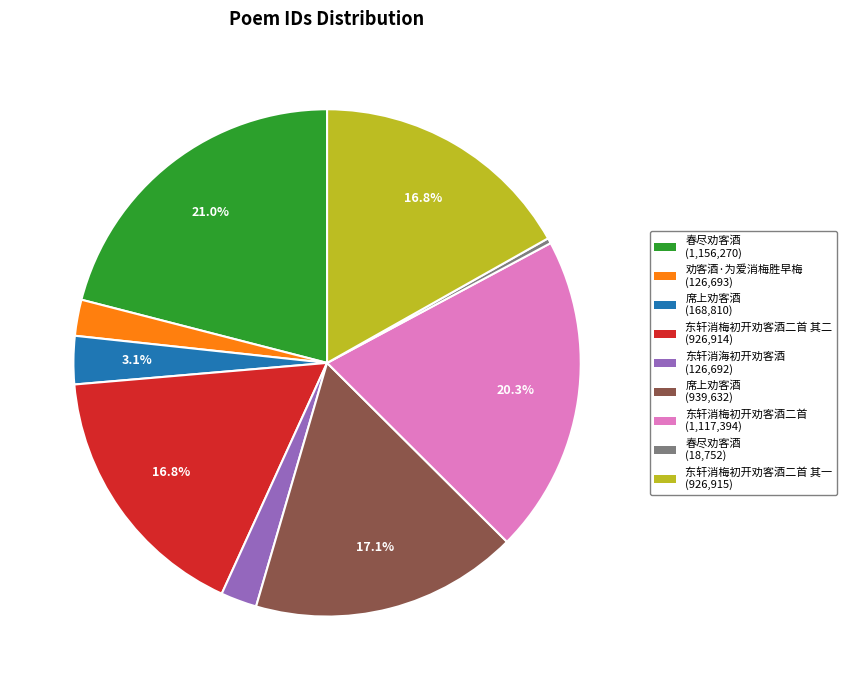

Does any single category account for the majority?

No